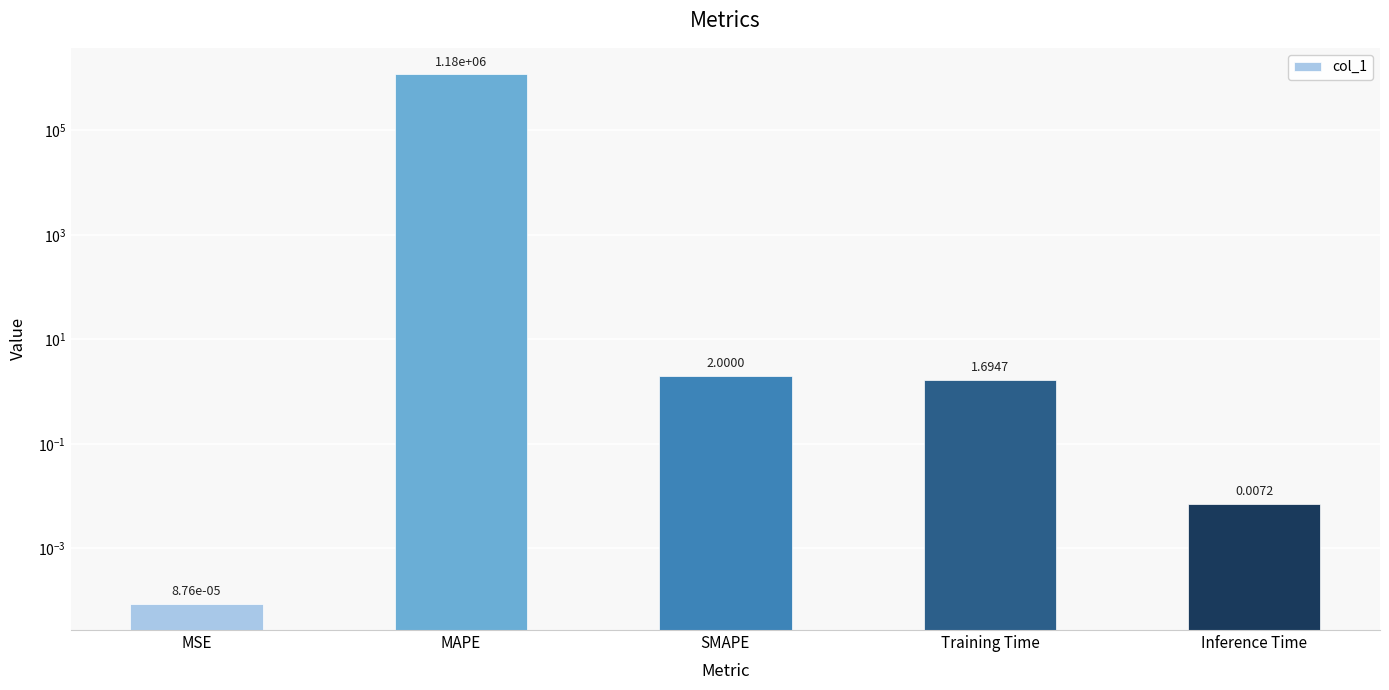

Does the chart contain stacked bars?

No